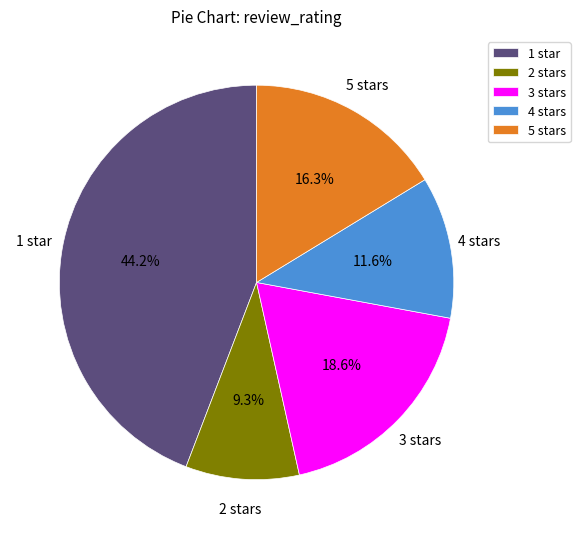

Does 2 stars account for over 50% of the chart?

No